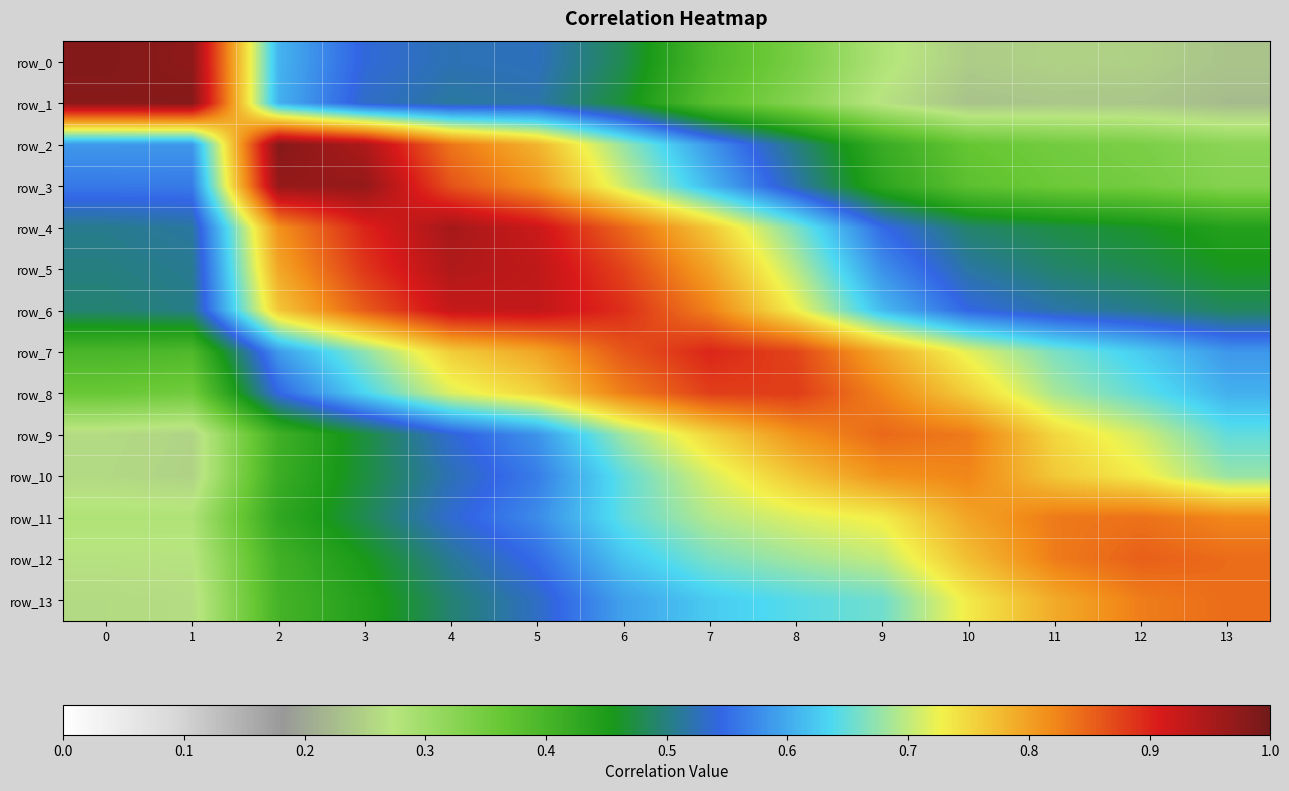

What is the maximum value for row_10?

0.8